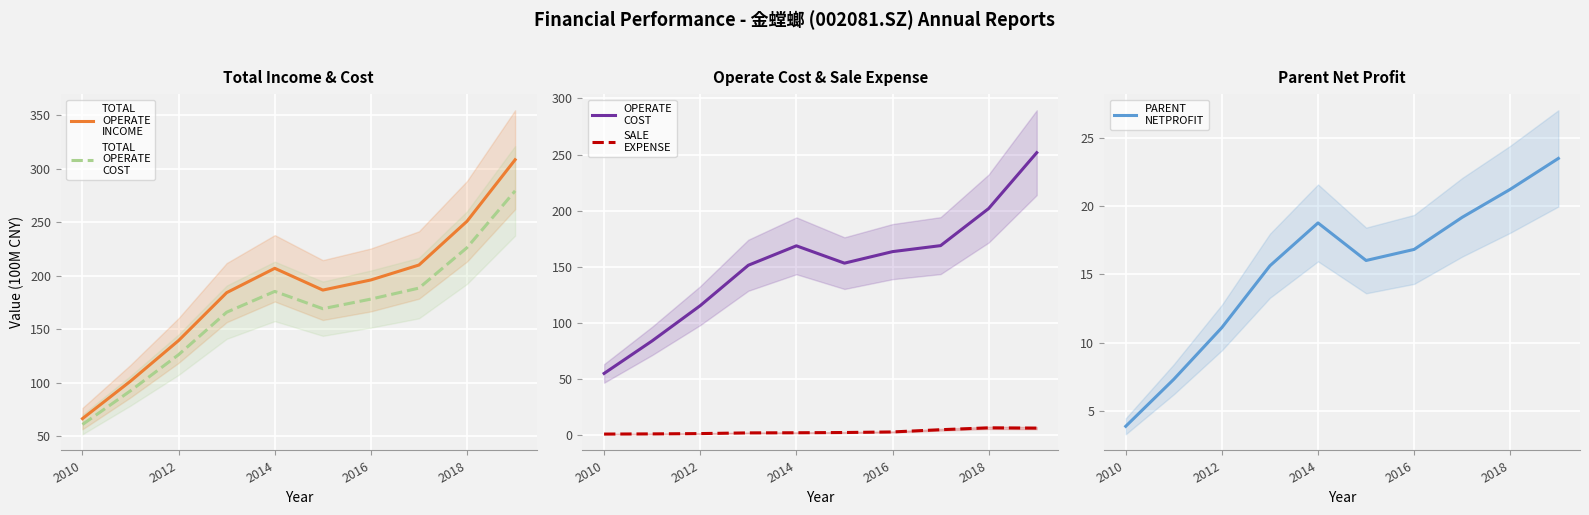

What is the minimum value for TOTAL_OPERATE_INCOME?

66.4